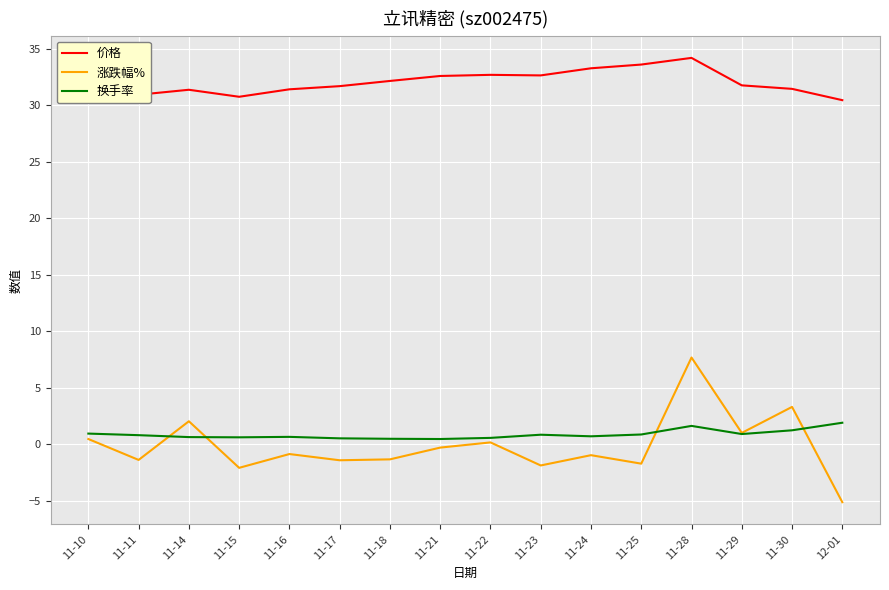

Rank the series by their maximum value, from highest to lowest.

价格, 涨跌幅%, 换手率